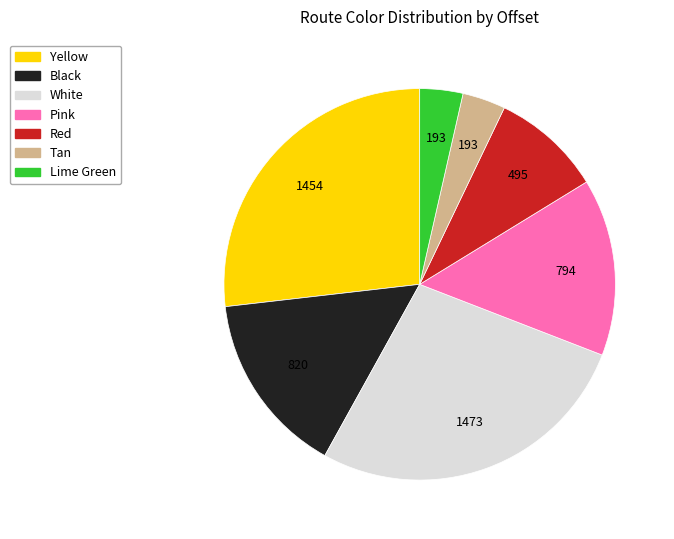

Is there a majority slice in this chart?

No